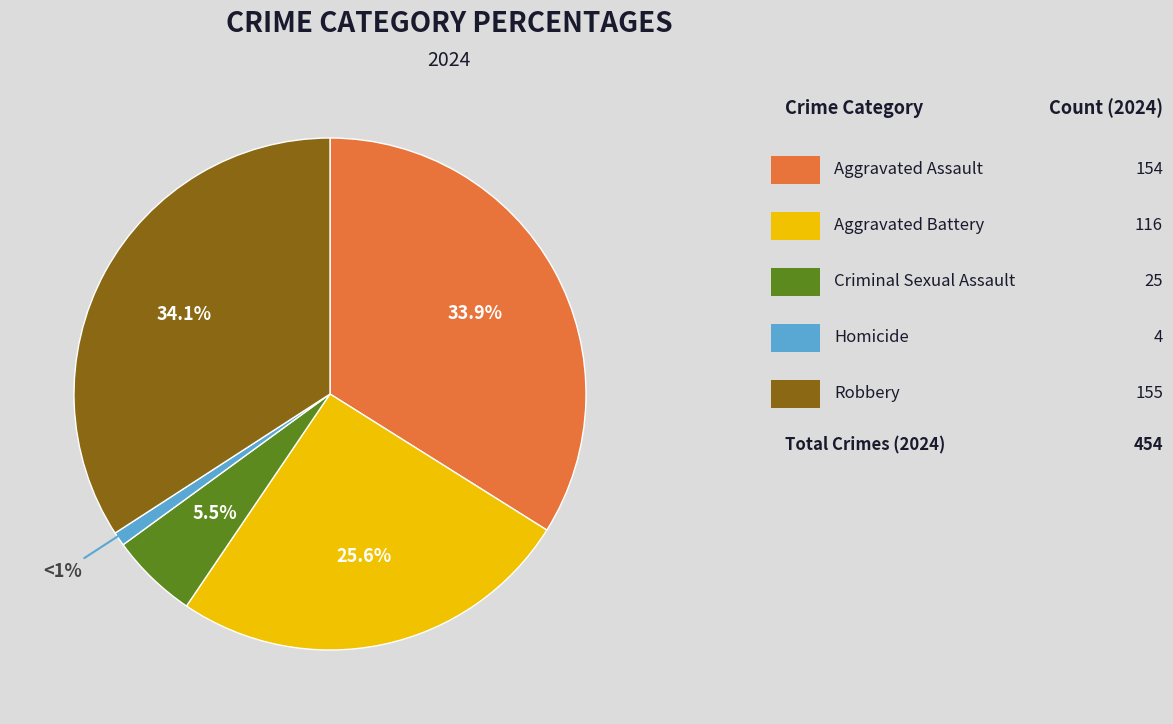

Is there any slice that represents more than half of the pie?

No